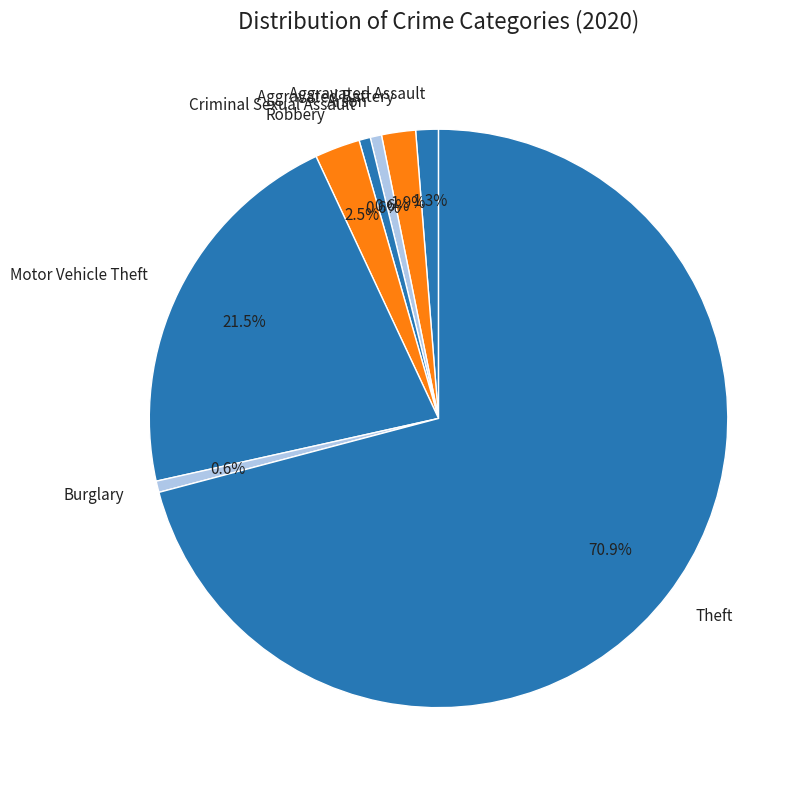

Does Motor Vehicle Theft represent more than half of the total?

No